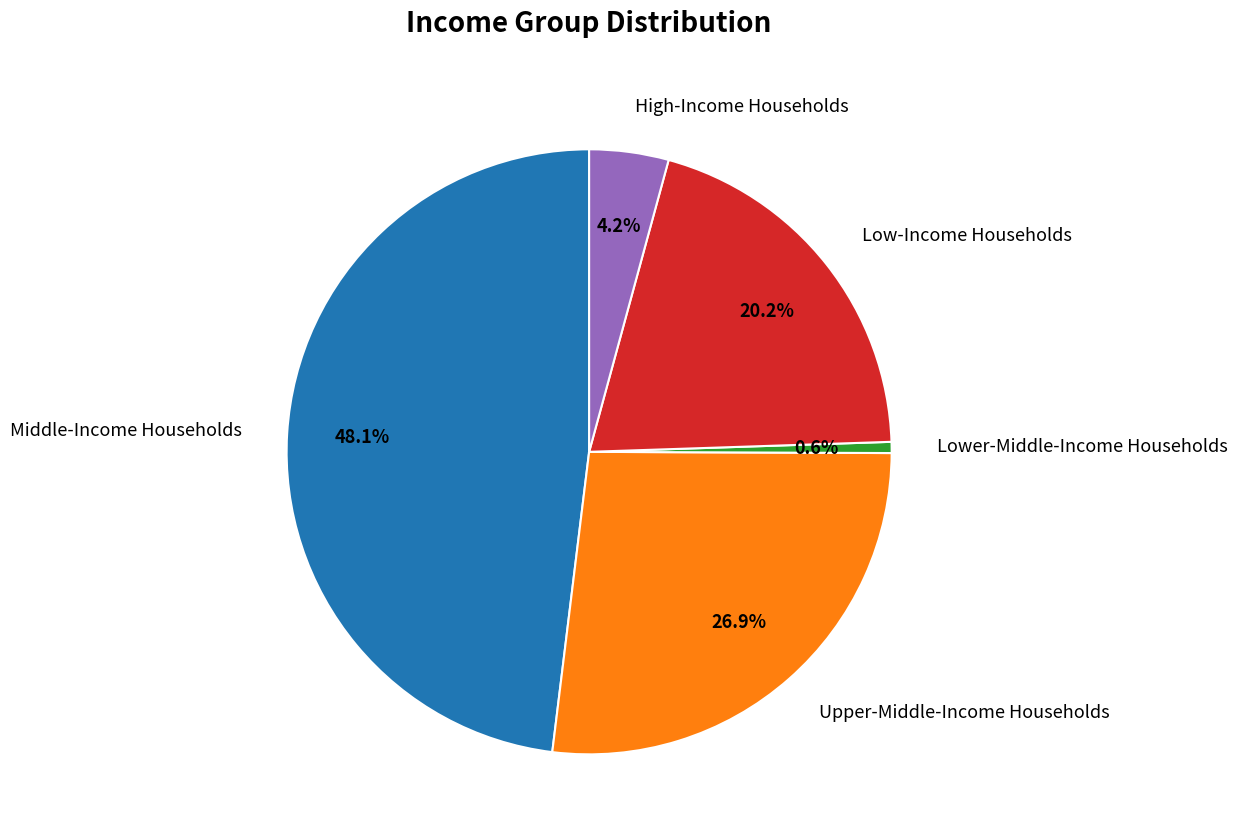

Rank the categories by value from lowest to highest.

Lower-Middle-Income Households, High-Income Households, Low-Income Households, Upper-Middle-Income Households, Middle-Income Households